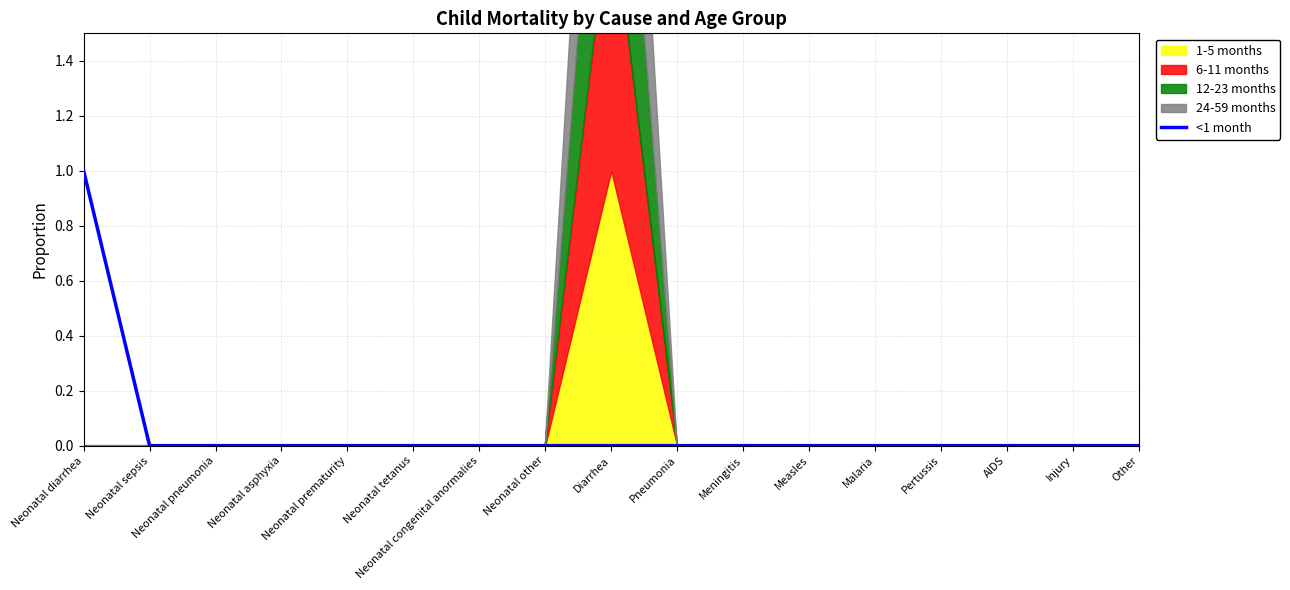

The value at Neonatal prematurity is 1. True or false?

False